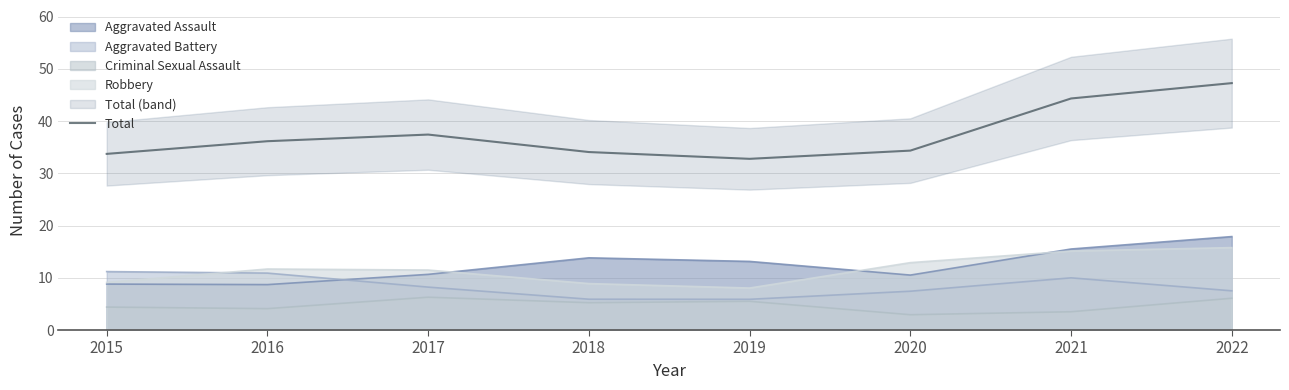

Which has a higher value, 2019 or 2021?

2021